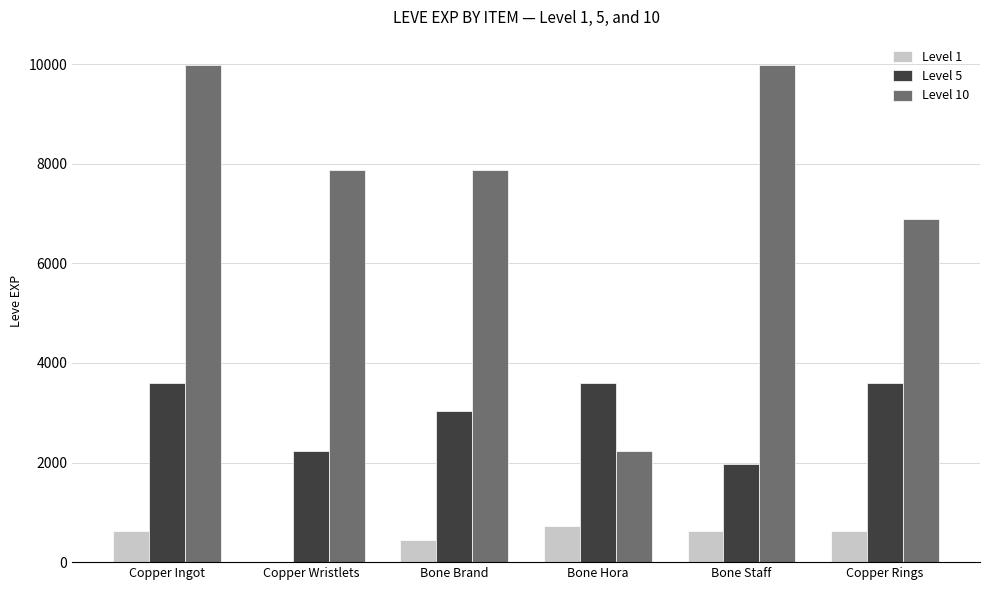

Which series changed the most between Bone Hora and Copper Rings?

Level 10